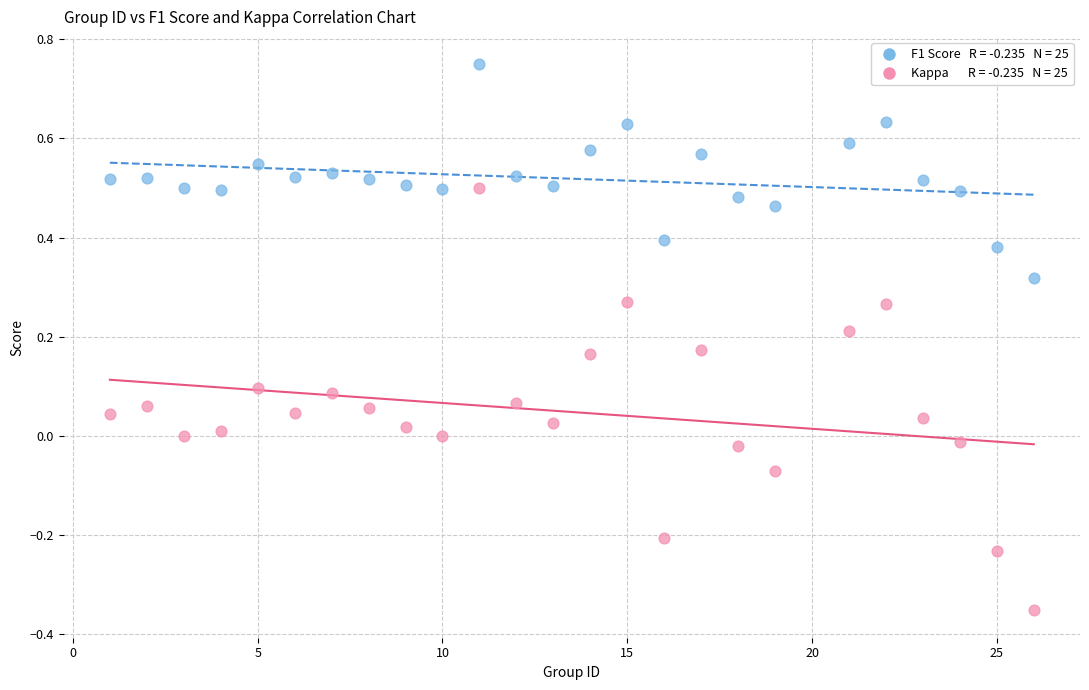

Across all data points, what is the range of Y values (max minus min)?

1.1